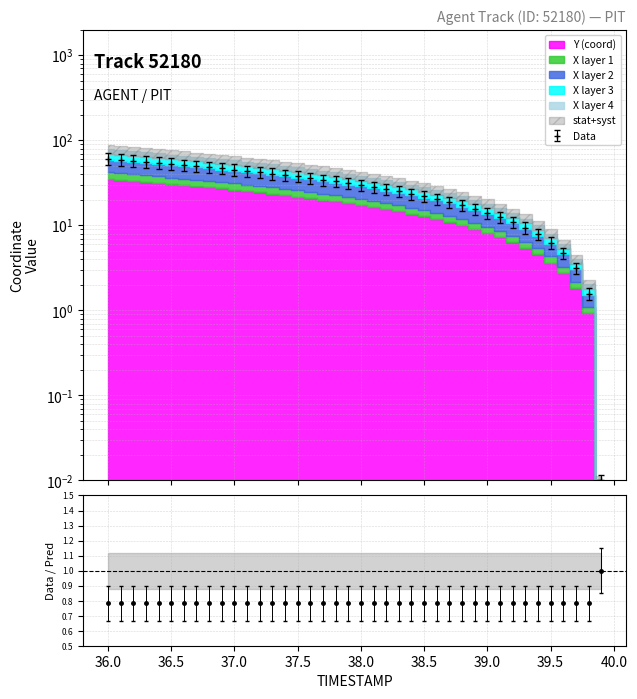

True or false: Y_norm and X_norm intersect in this chart.

False